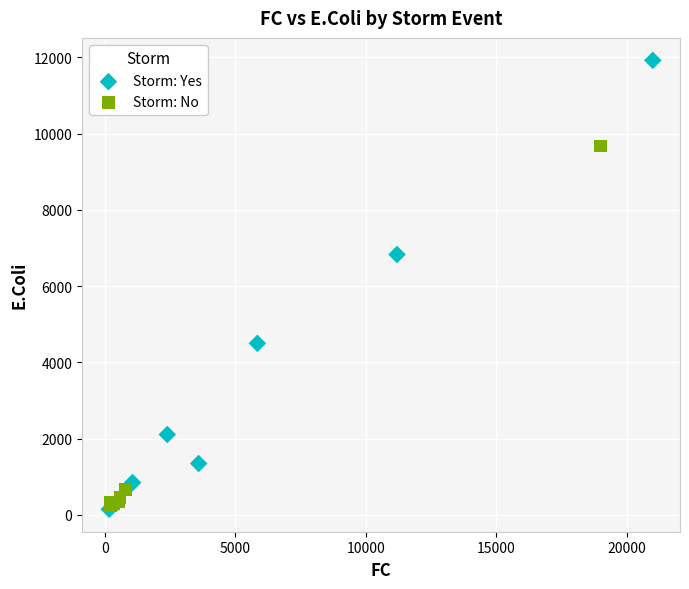

Which series has the widest spread of Y values?

Storm: Yes